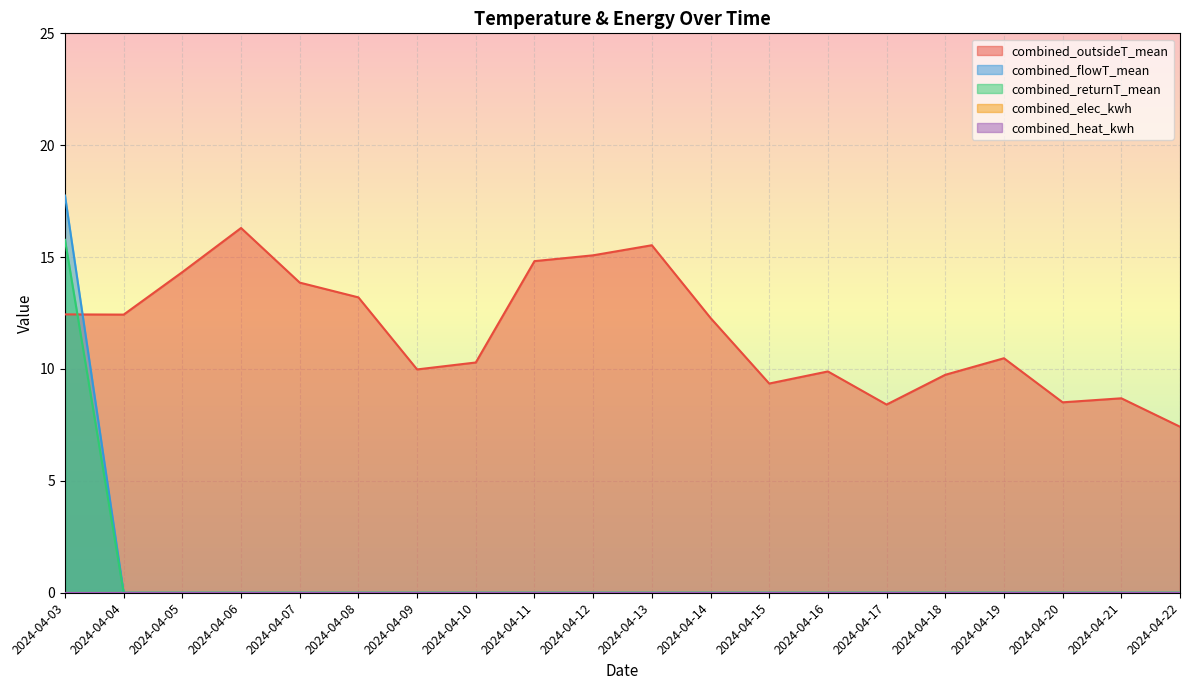

Between 2024-04-11 and 2024-04-21, which series saw the biggest shift?

combined_outsideT_mean